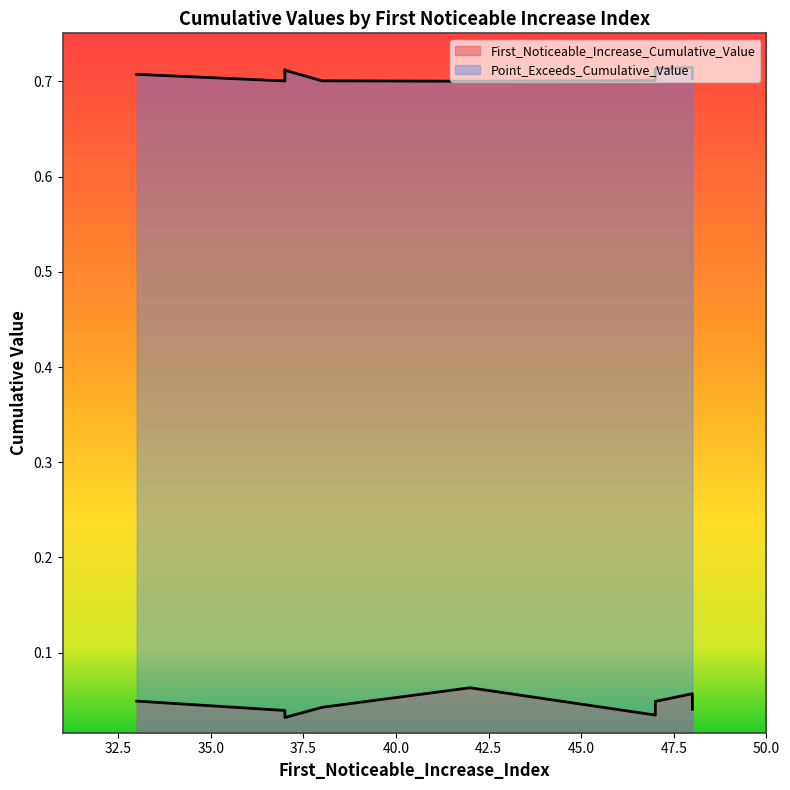

At 48, list the series in order from largest to smallest.

Point_Exceeds_Cumulative_Value, First_Noticeable_Increase_Cumulative_Value